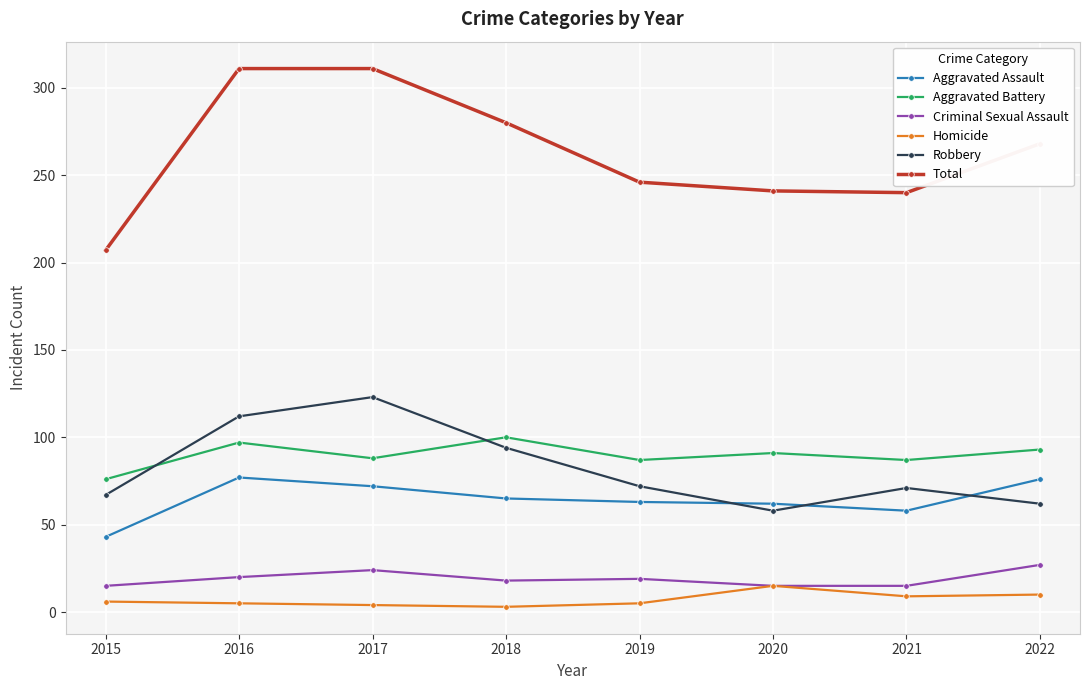

Between which two adjacent categories do Robbery and Aggravated Assault first intersect?

2019 and 2020